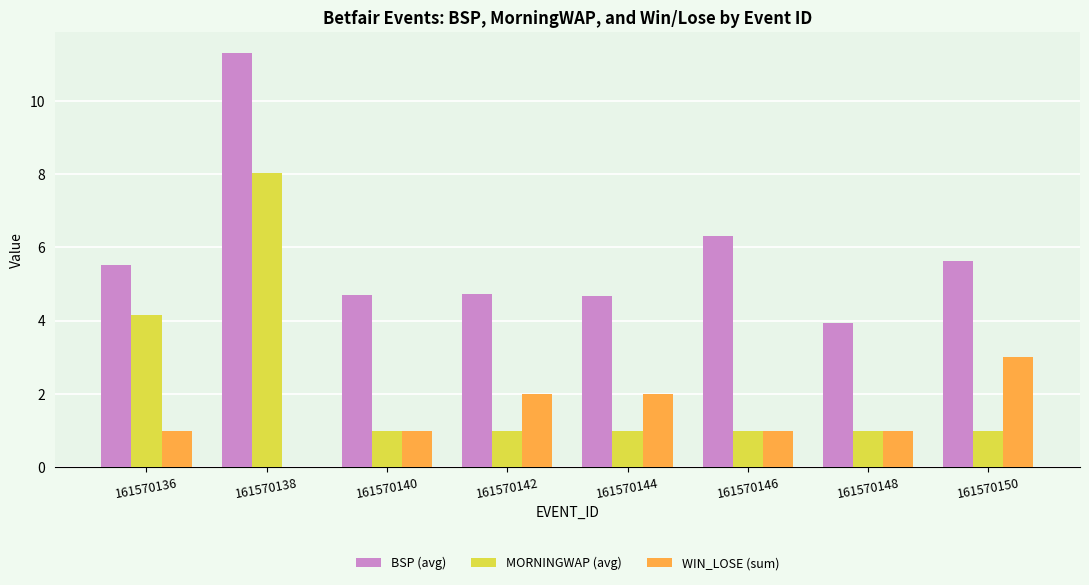

At which label is BSP (avg) closest to 7?

161570146